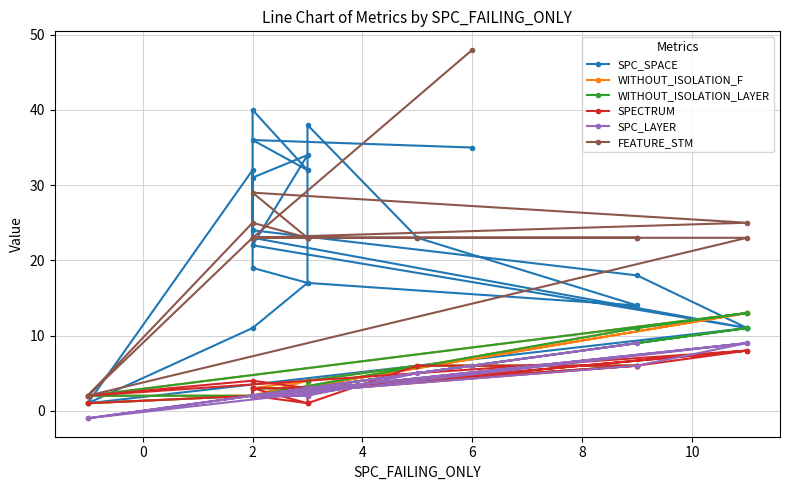

What is the value of the WITHOUT_ISOLATION_F point at the 7th from the left?

2